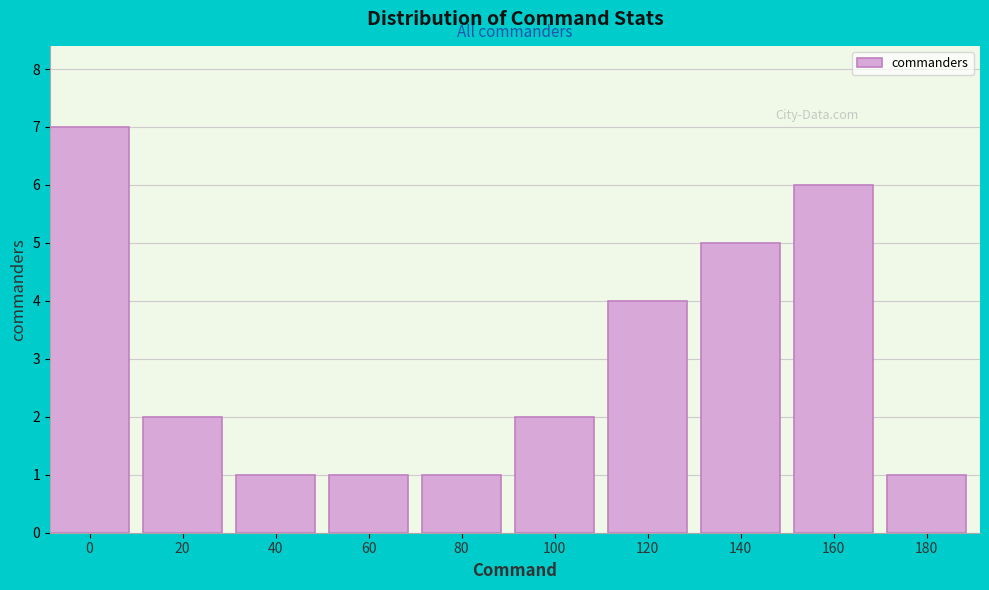

Reading right to left, what are all the values shown in this chart?

1	6	5	4	2	1	1	1	2	7